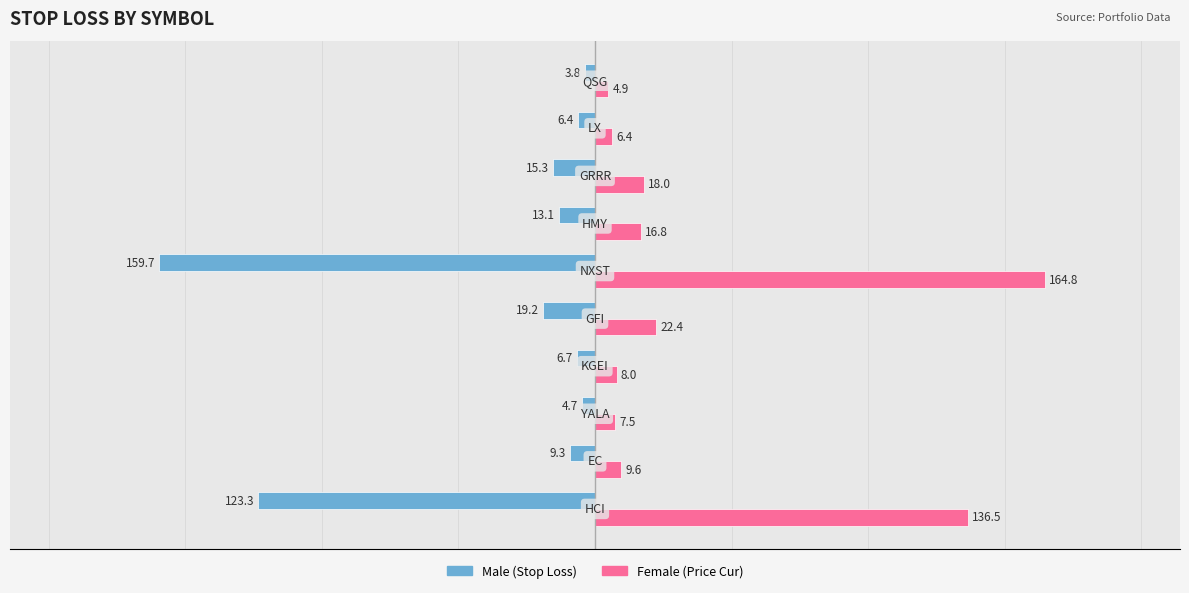

What is the greatest value displayed?

164.8